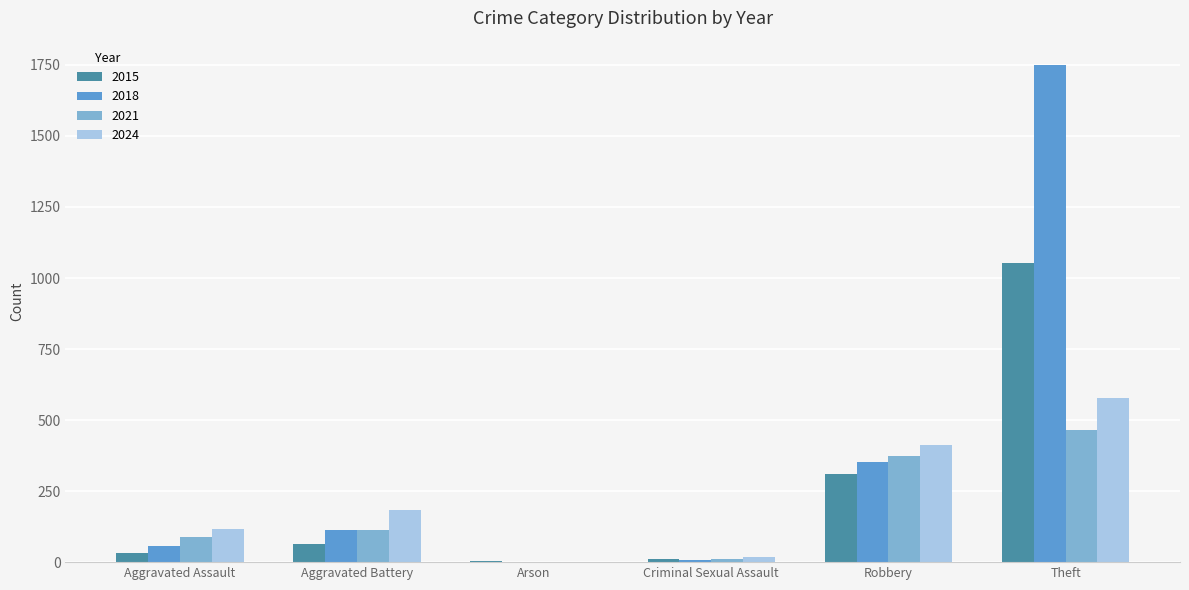

What is the approximate value of 2015 at Aggravated Assault, to the nearest 10?

30